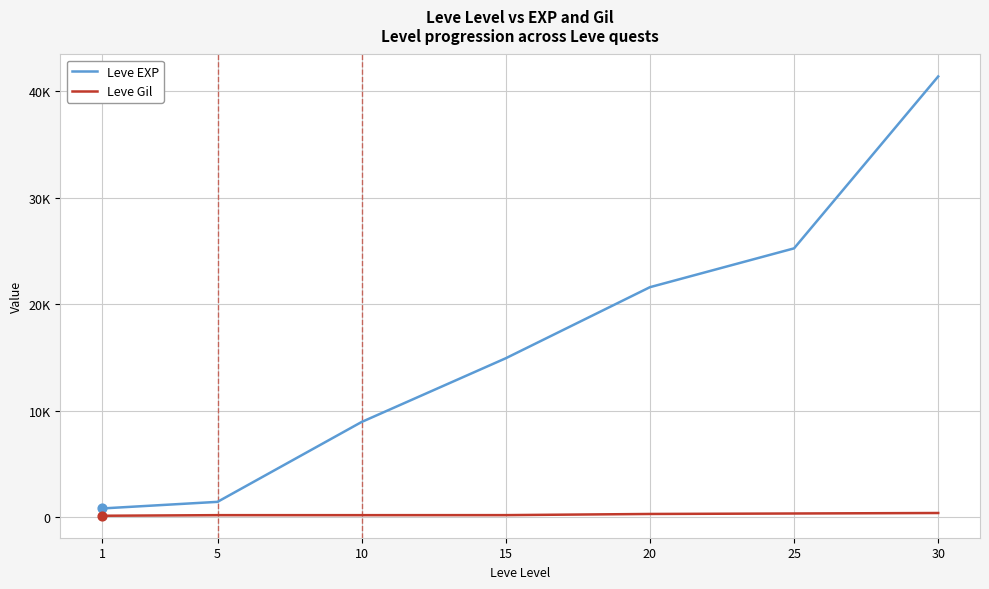

What are all the series names shown in the legend?

Leve EXP, Leve Gil